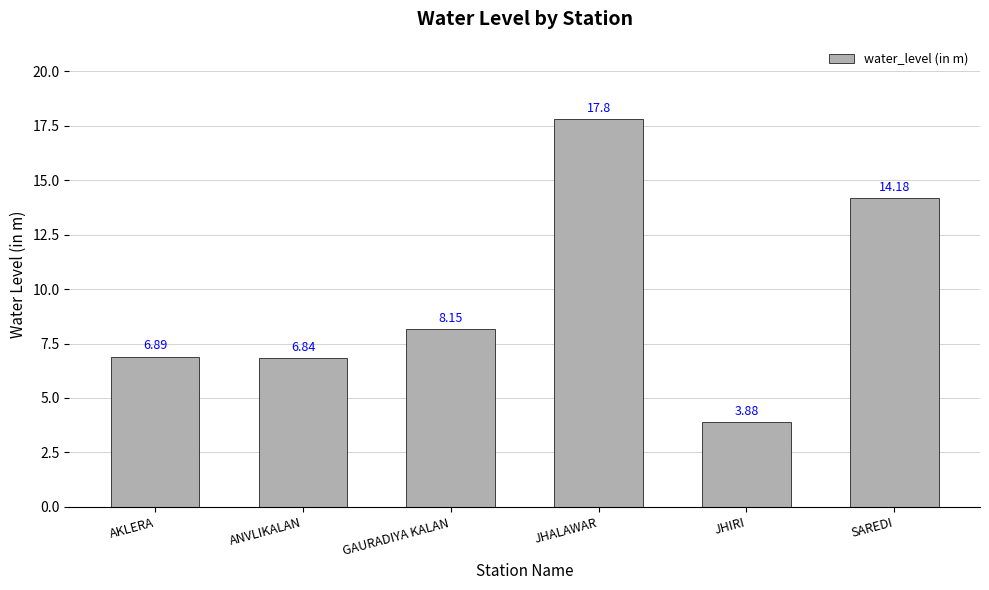

At which category does the chart reach its minimum across all series?

JHIRI